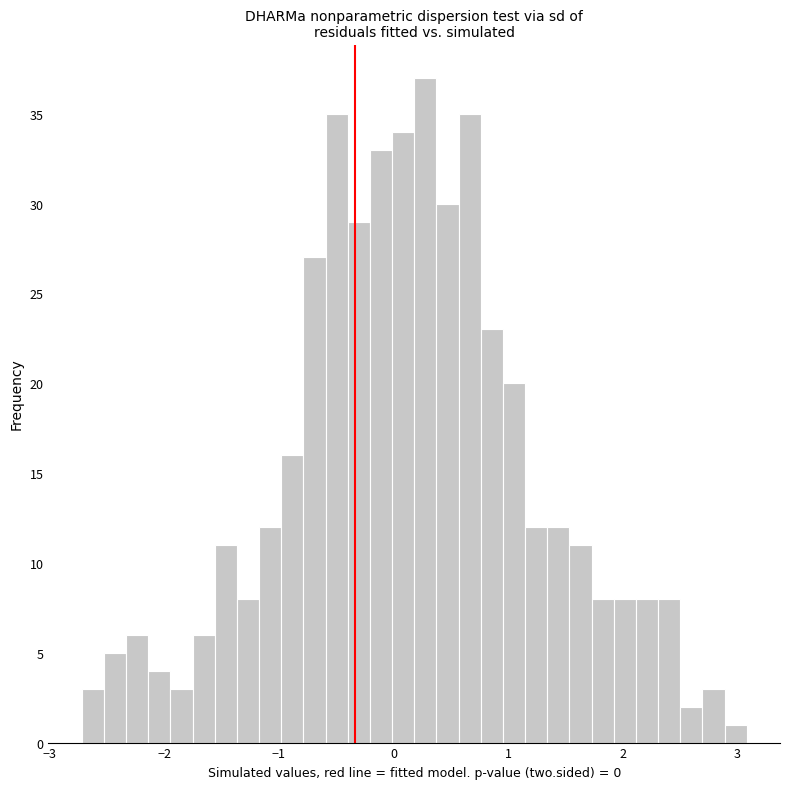

Around what value on the x-axis is the tallest bar? Give the approximate position of its centre, as read against the axis.

0.3